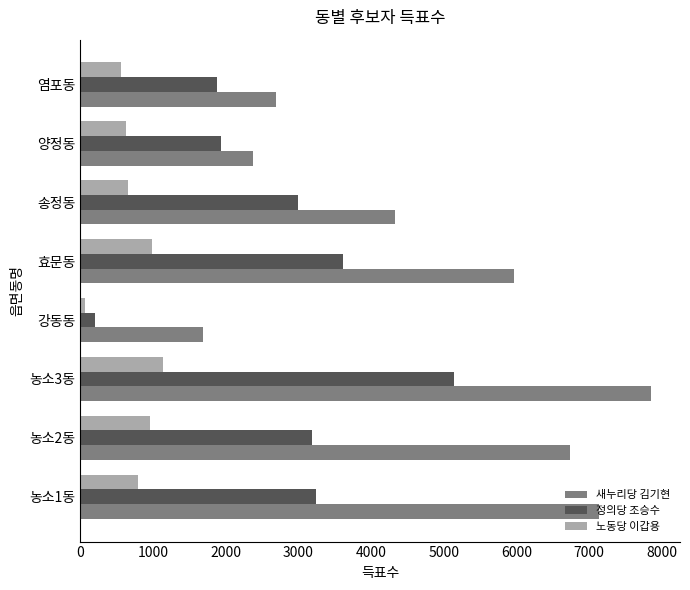

What is the sum of all 새누리당 김기현 values?

38785